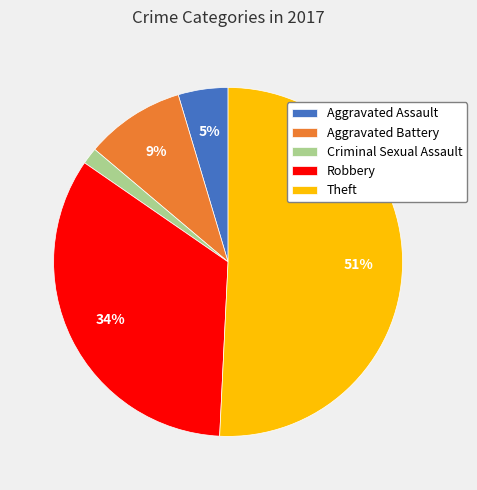

Between Aggravated Assault and Theft, which is larger?

Theft